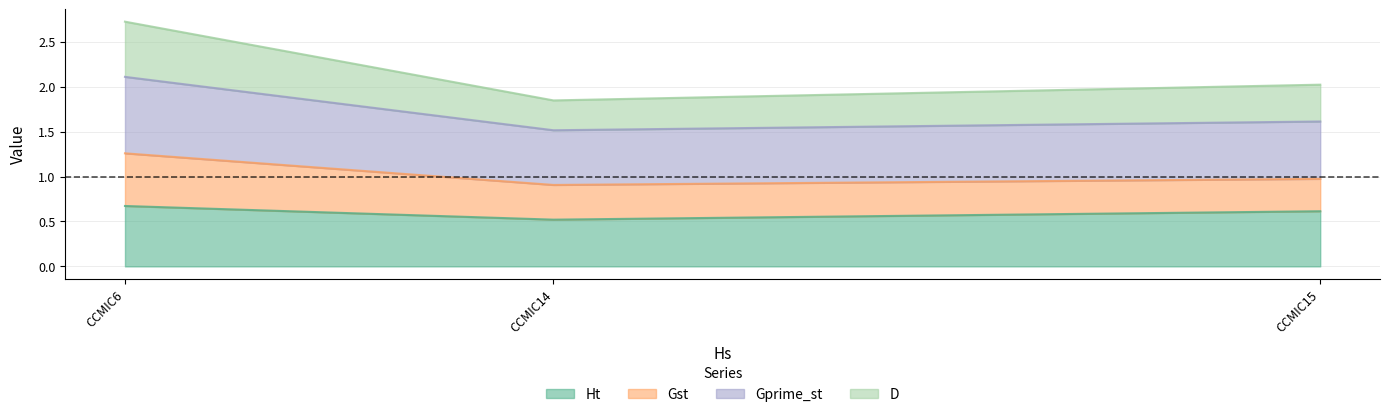

What is the minimum value for Ht?

0.5